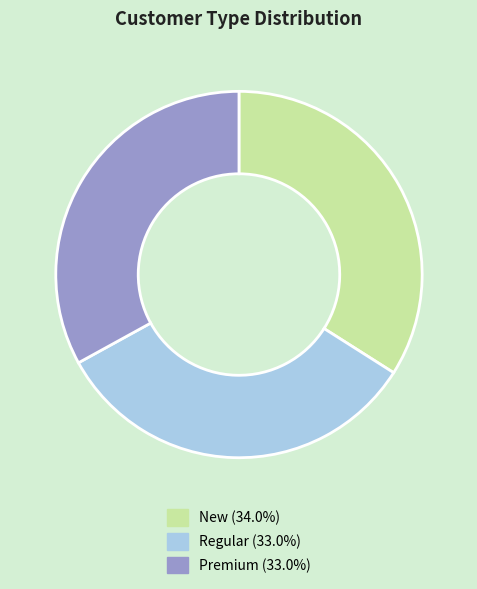

Between Regular and New, which is larger?

New